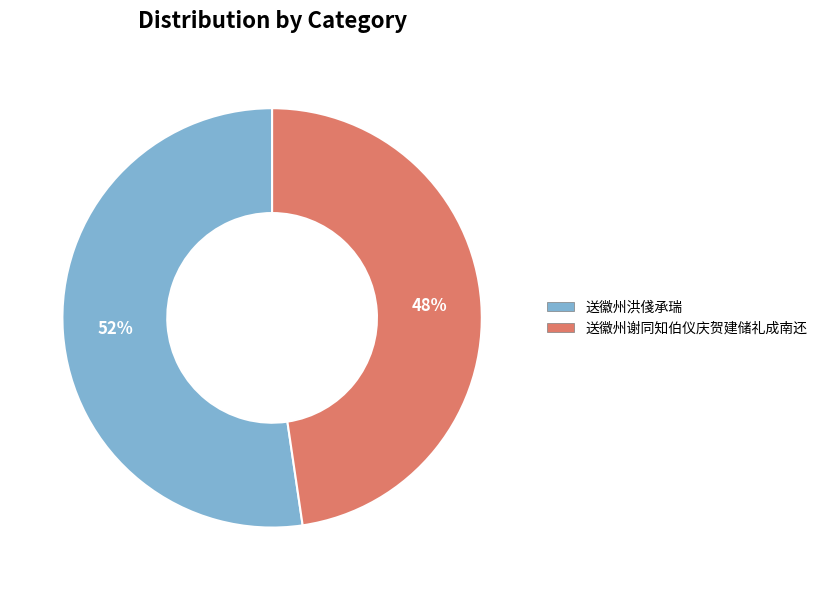

Which has a higher value, 送徽州洪俴承瑞 or 送徽州谢同知伯仪庆贺建储礼成南还?

送徽州洪俴承瑞